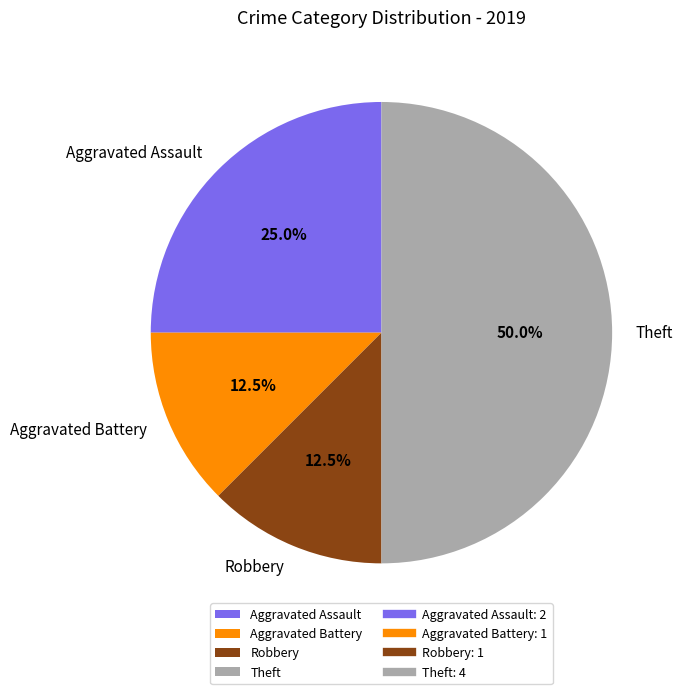

How many slices are in this pie chart?

4